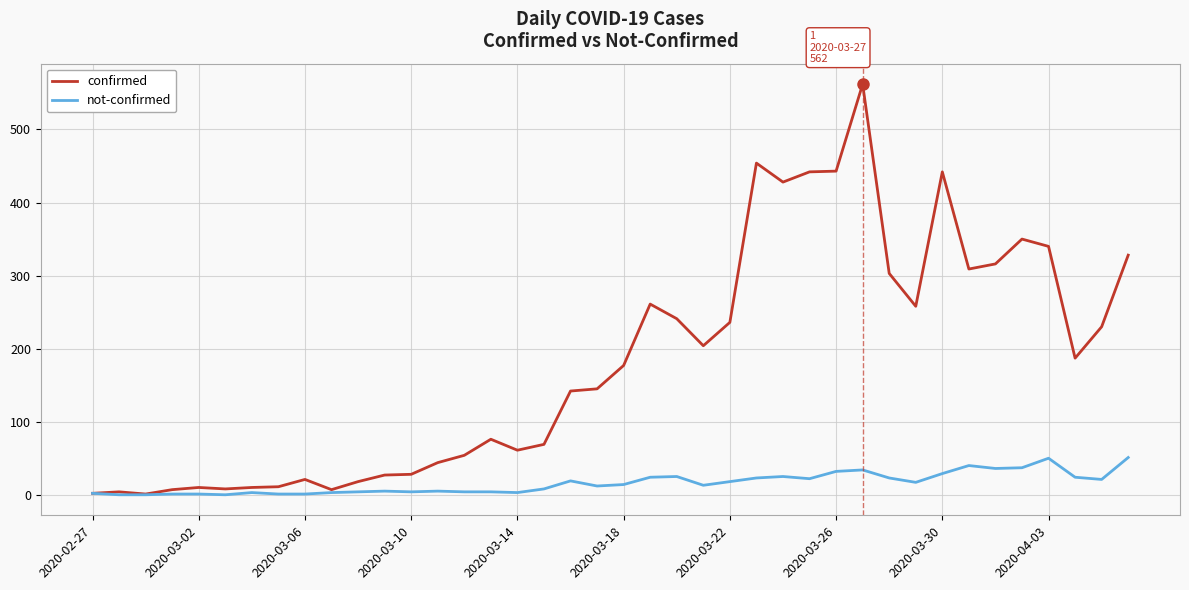

What is the maximum value shown in the chart?

562